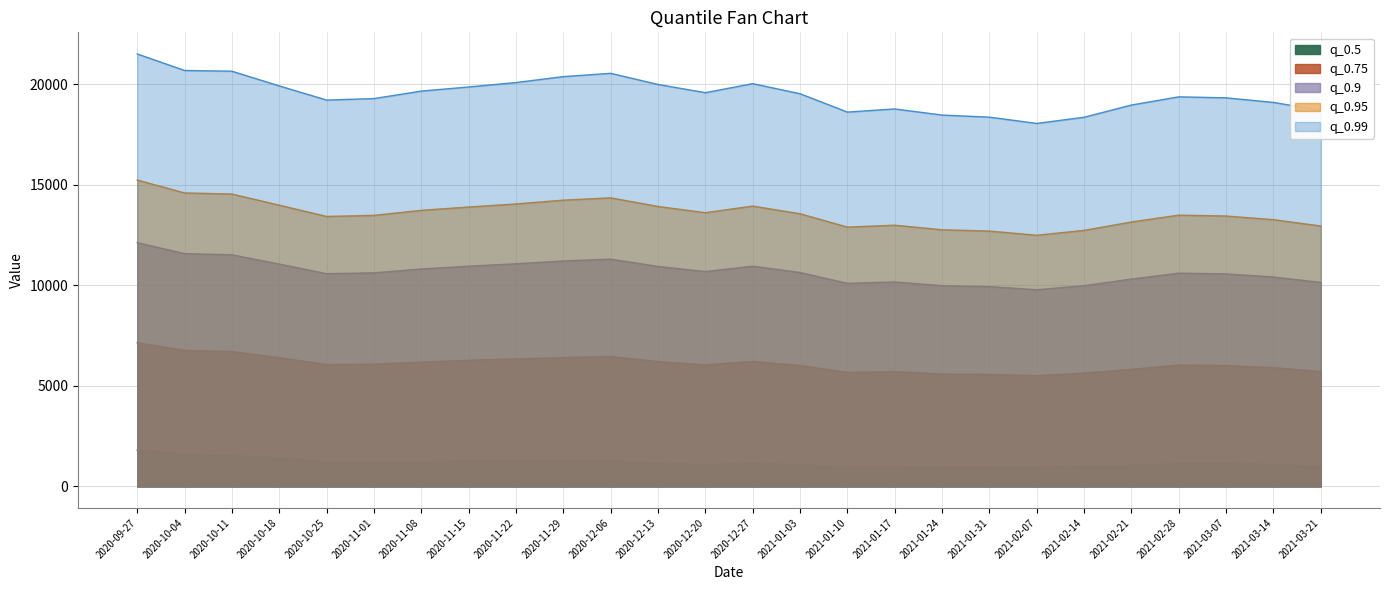

At 2020-10-11, list the series in order from largest to smallest.

q_0.99, q_0.95, q_0.9, q_0.75, q_0.5